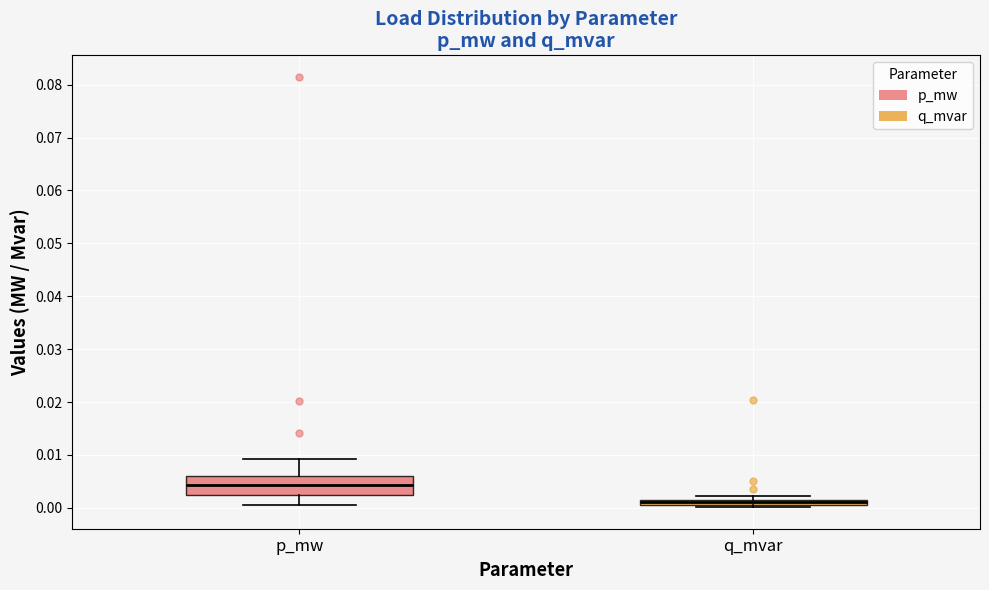

Which box is the tallest, from its lower edge to its upper edge?

p_mw